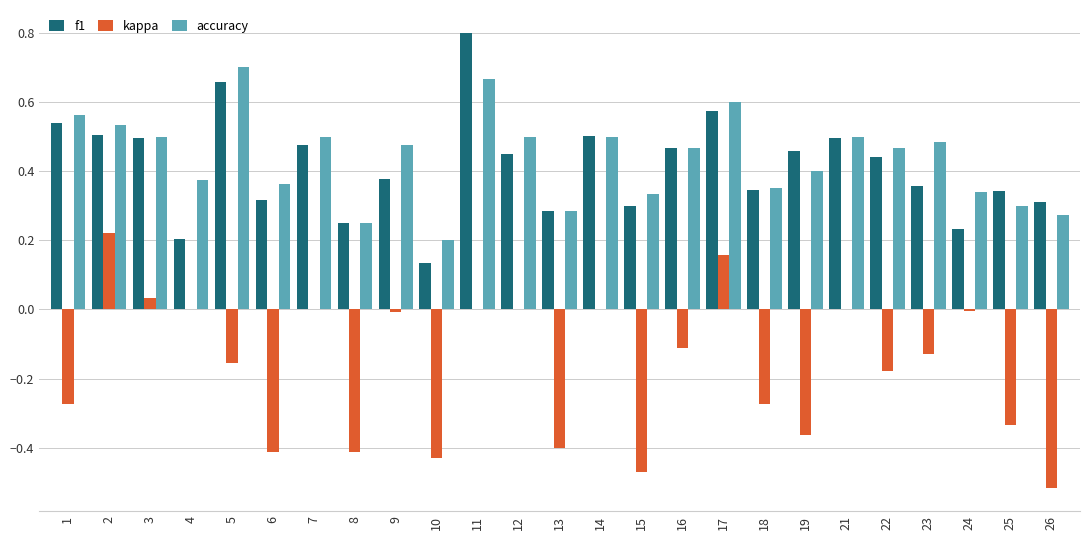

What is the maximum value shown in the chart?

0.8